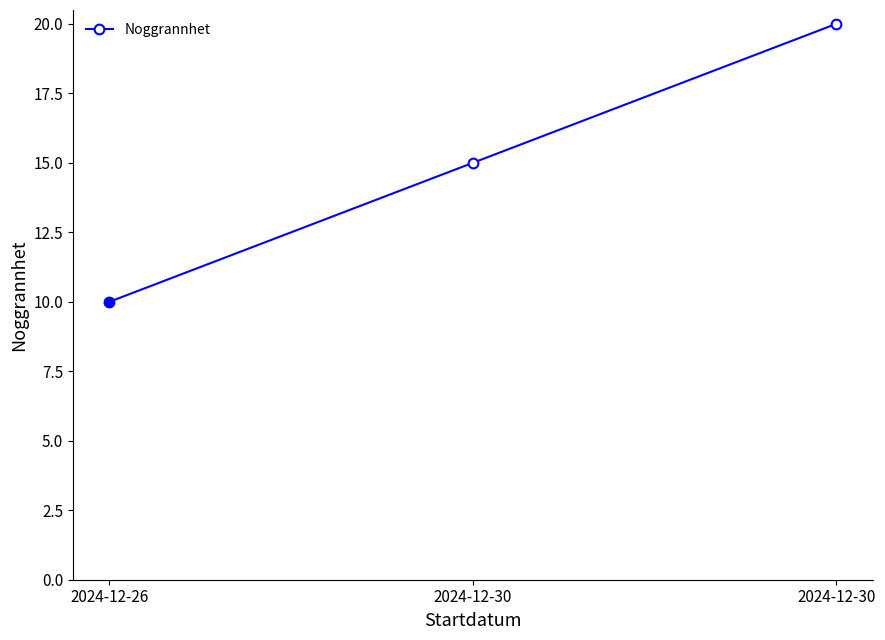

How many lines are shown in the chart?

1